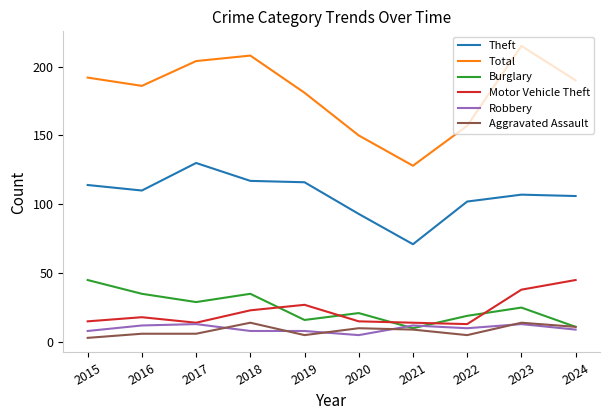

Which category has the lowest value across all series?

2015